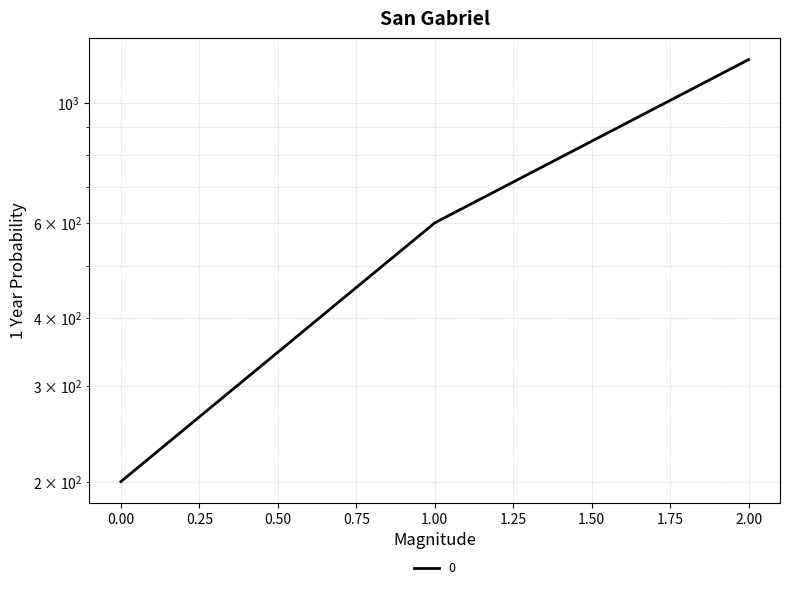

True or false: the data shows 600 at 1.

True